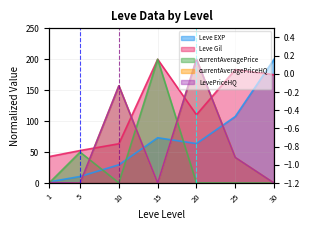

Which category has the highest value across all series?

30